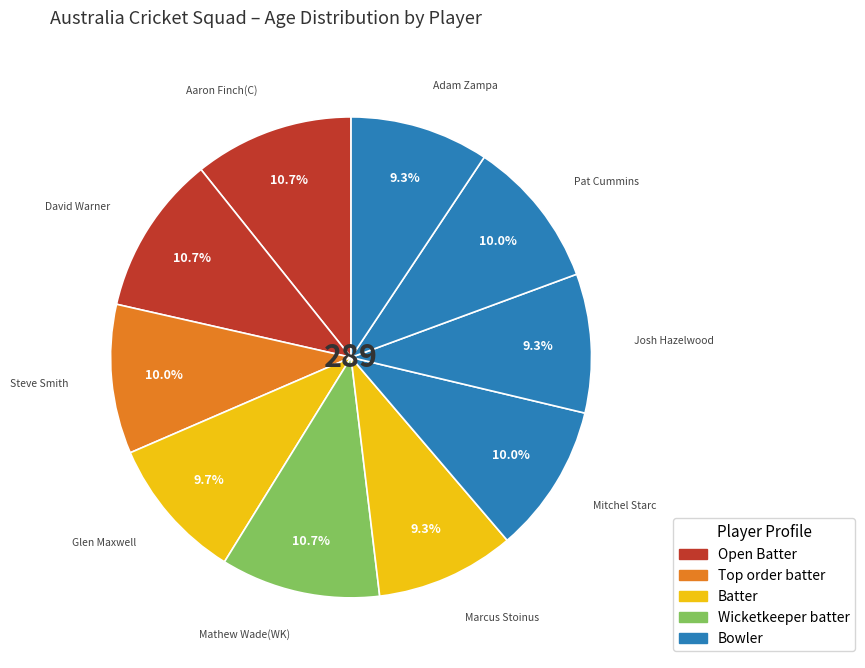

Rank the categories by value from highest to lowest.

Aaron Finch(C), David Warner, Mathew Wade(WK), Steve Smith, Mitchel Starc, Pat Cummins, Glen Maxwell, Marcus Stoinus, Josh Hazelwood, Adam Zampa